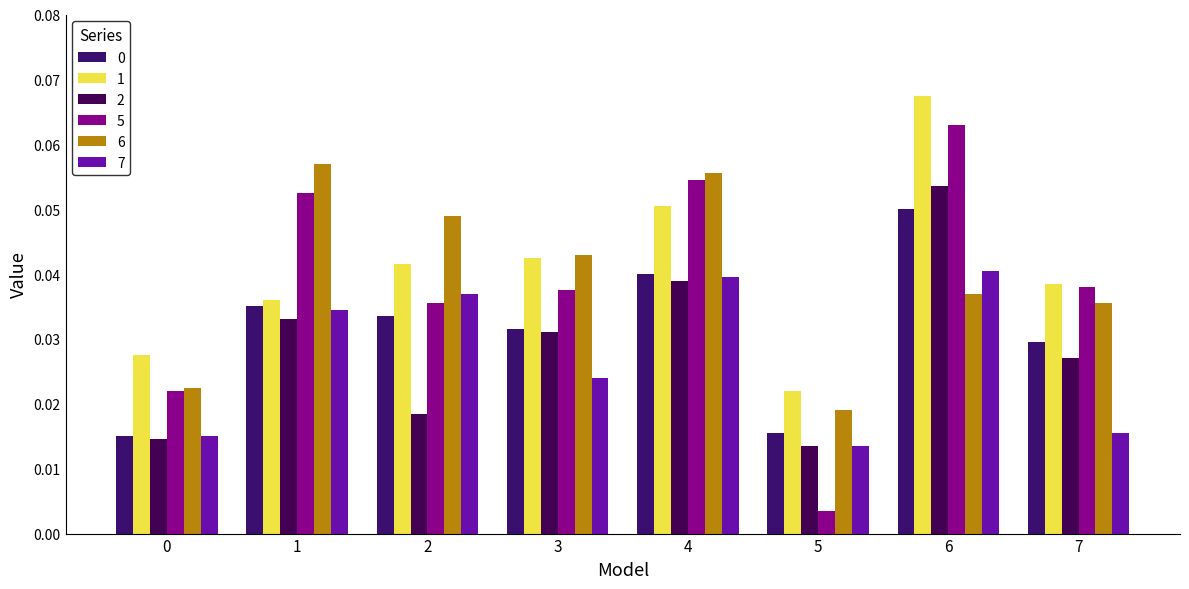

At which category is the sum across all series the highest?

6